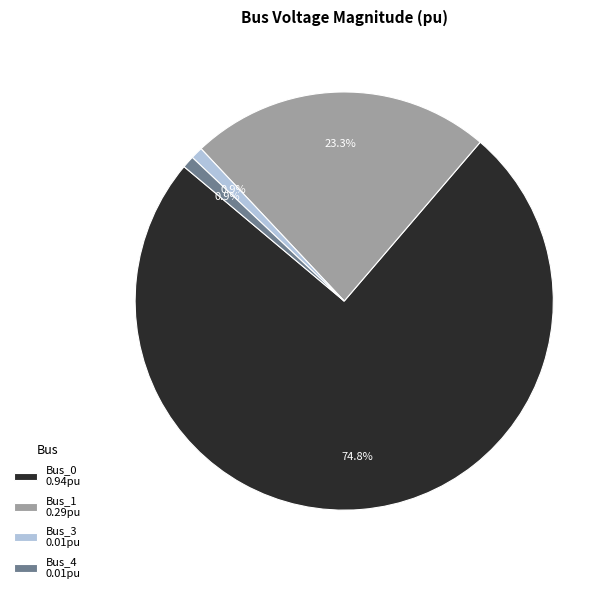

How many segments does this pie chart have?

4